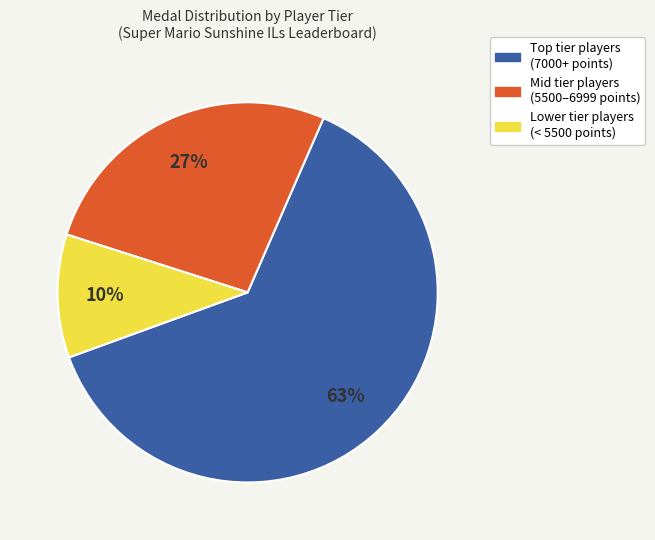

How many segments does this pie chart have?

3